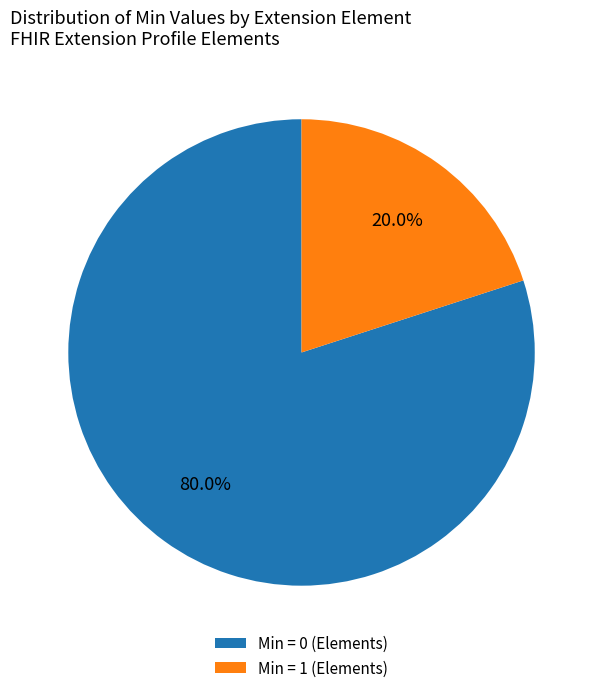

Which category accounts for the majority?

Min = 0 (Elements)